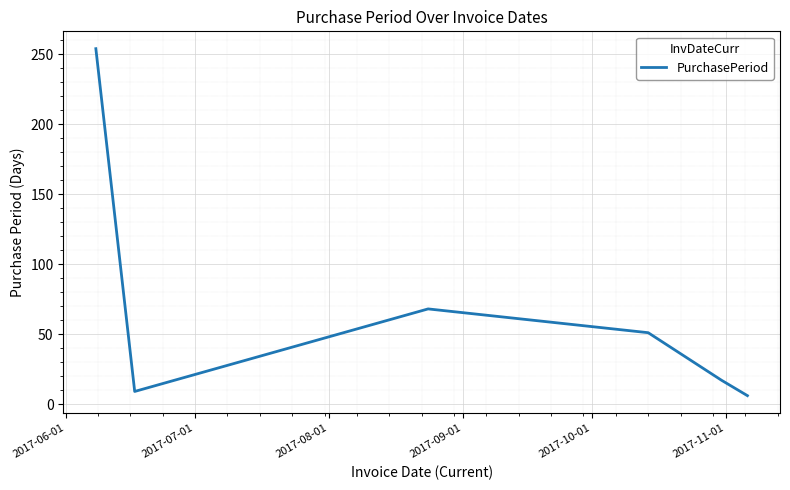

True or false: there are more than 0 points higher than both neighbors.

True